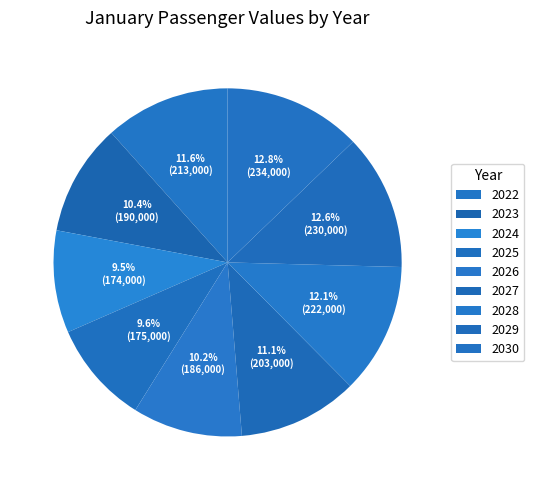

How many slices are in this pie chart?

9